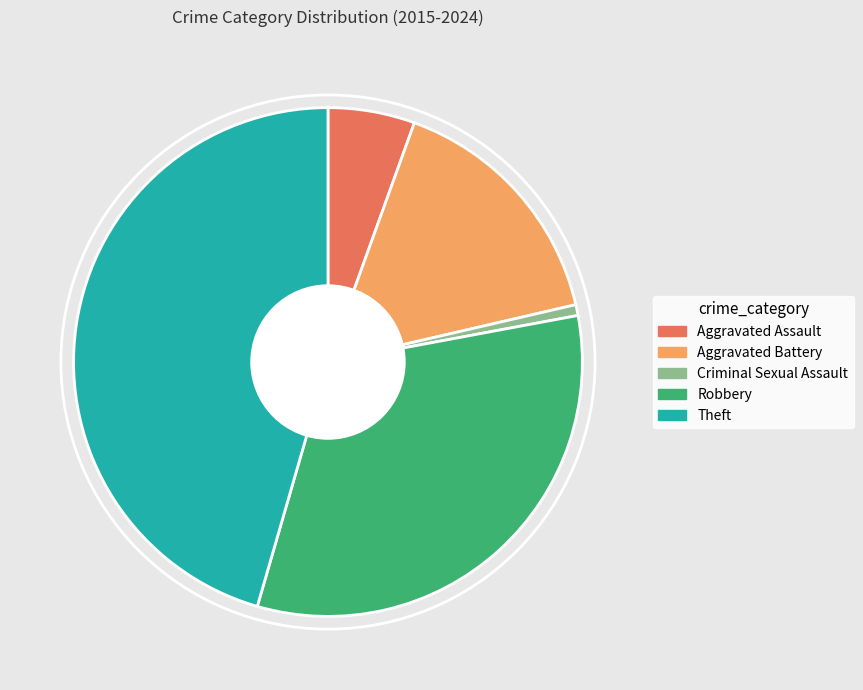

Which has a higher value, Robbery or Theft?

Theft